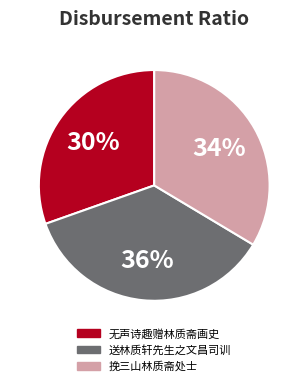

Rank the categories by value from lowest to highest.

无声诗趣赠林质斋画史, 挽三山林质斋处士, 送林质轩先生之文昌司训